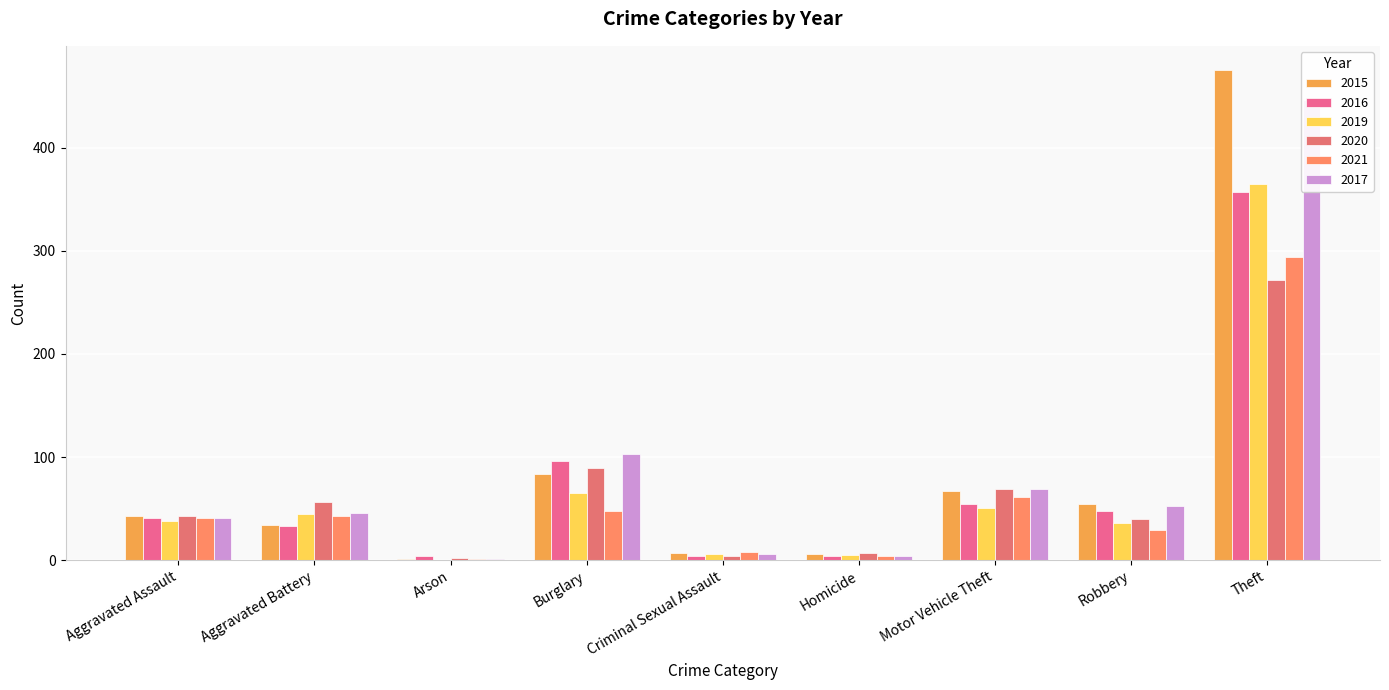

Is the value of 2021 at Criminal Sexual Assault greater than the value of 2017 at Aggravated Assault?

No